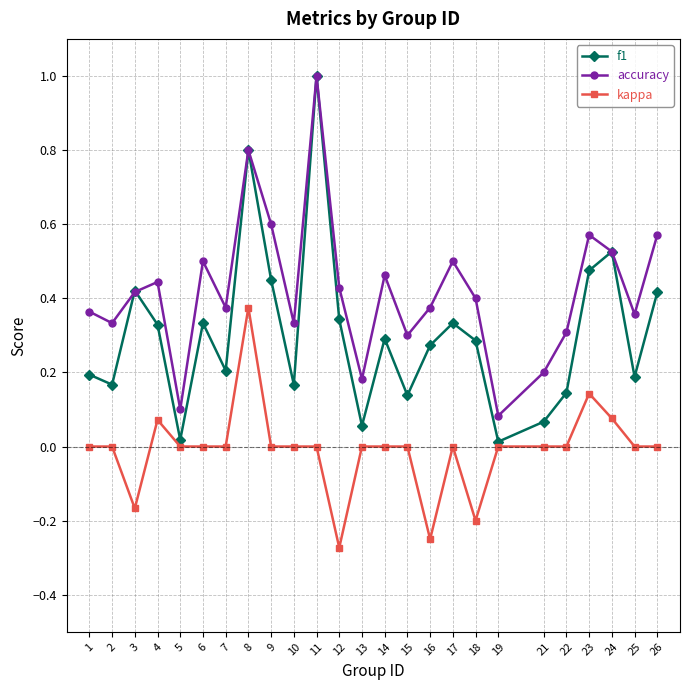

At which category does the chart reach its peak across all series?

11